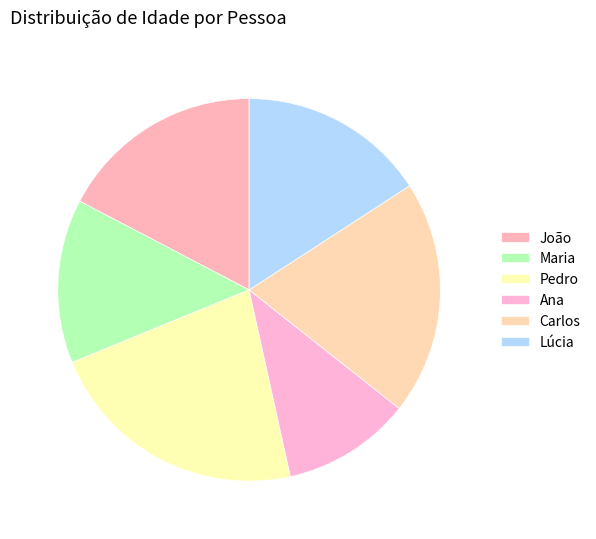

Which category has the biggest portion of the pie?

Pedro